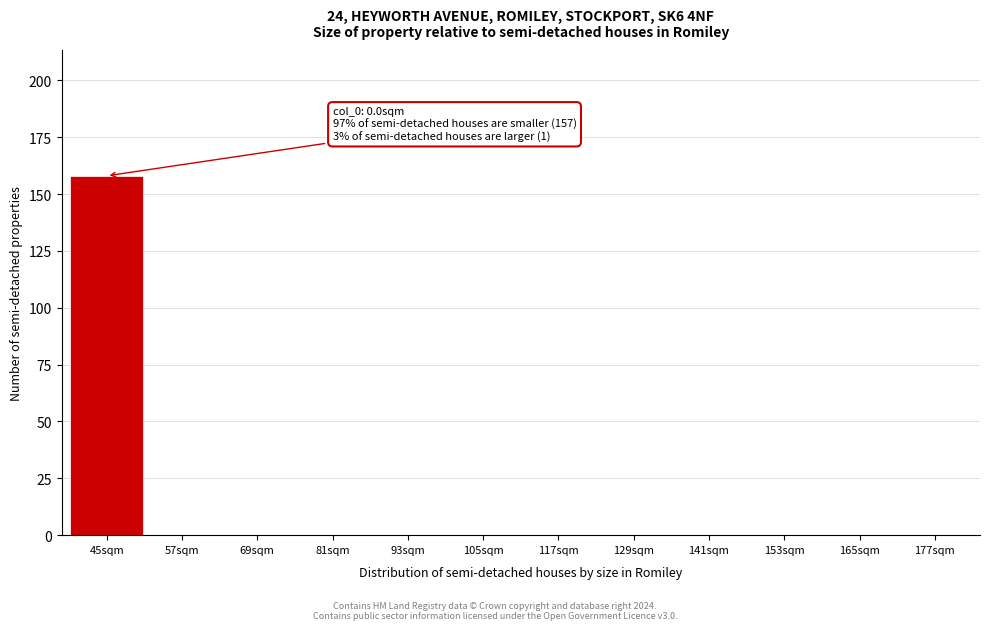

Reading left to right, extract all data points from this chart.

45sqm=158	57sqm=0	69sqm=0	81sqm=0	93sqm=0	105sqm=0	117sqm=0	129sqm=0	141sqm=0	153sqm=0	165sqm=0	177sqm=0